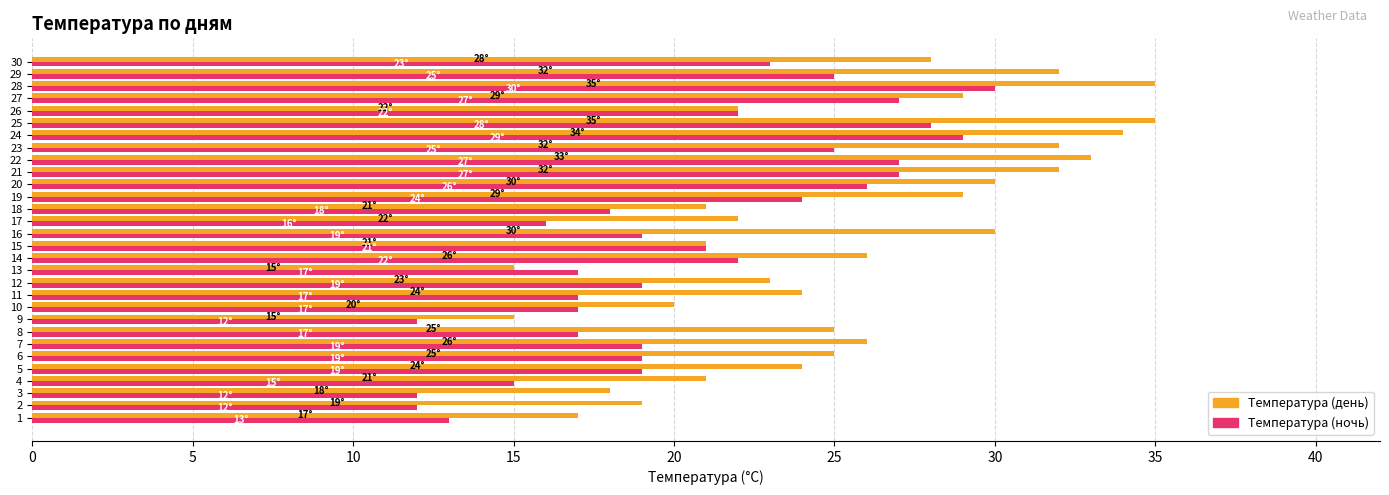

What is the minimum value shown in the chart?

12